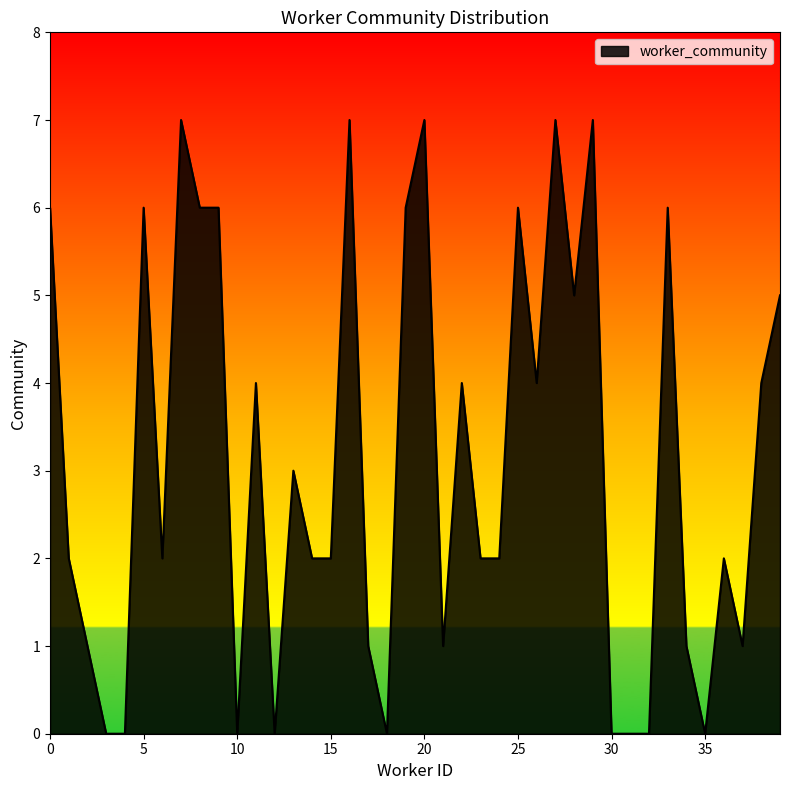

What is the difference between the maximum and minimum values?

7